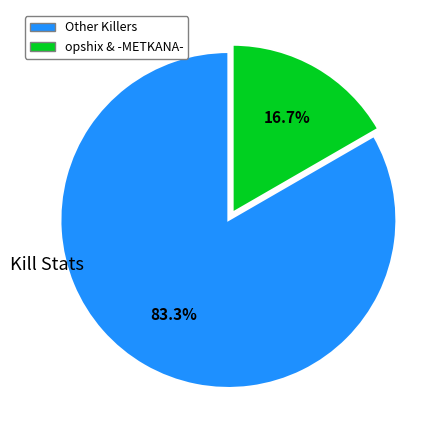

To the nearest percent, what is the difference between the largest and smallest slice percentages?

67%